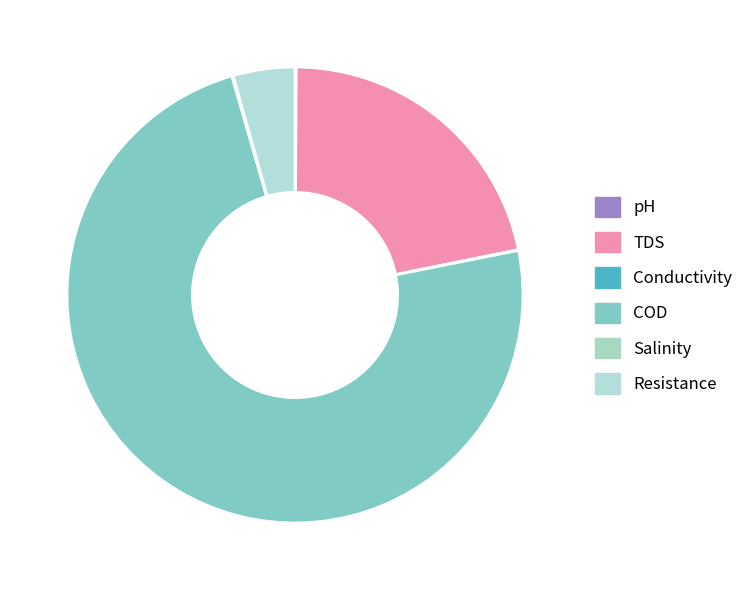

Rank the categories by value from highest to lowest.

COD, TDS, Resistance, pH, Salinity, Conductivity